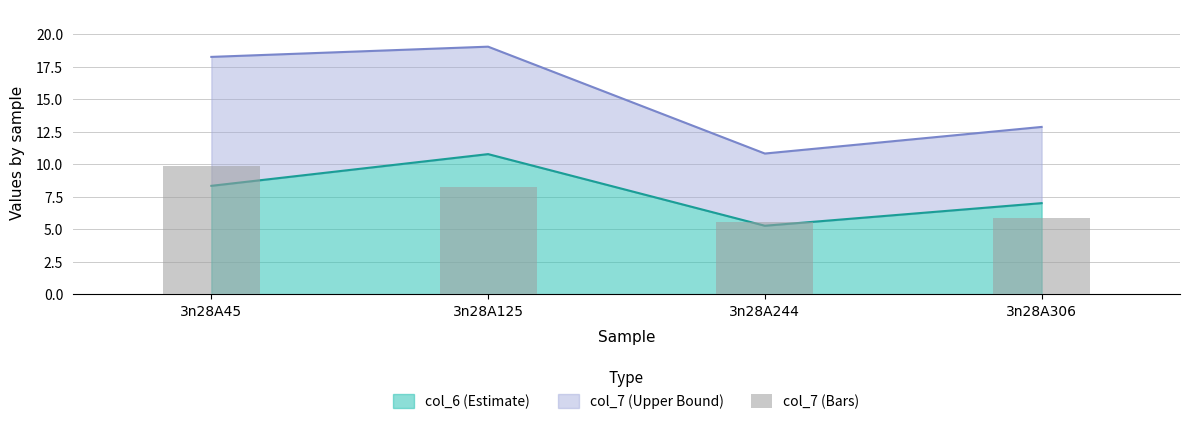

Is it true that col_6 (Estimate) equals 7.0 at 3n28A306?

True